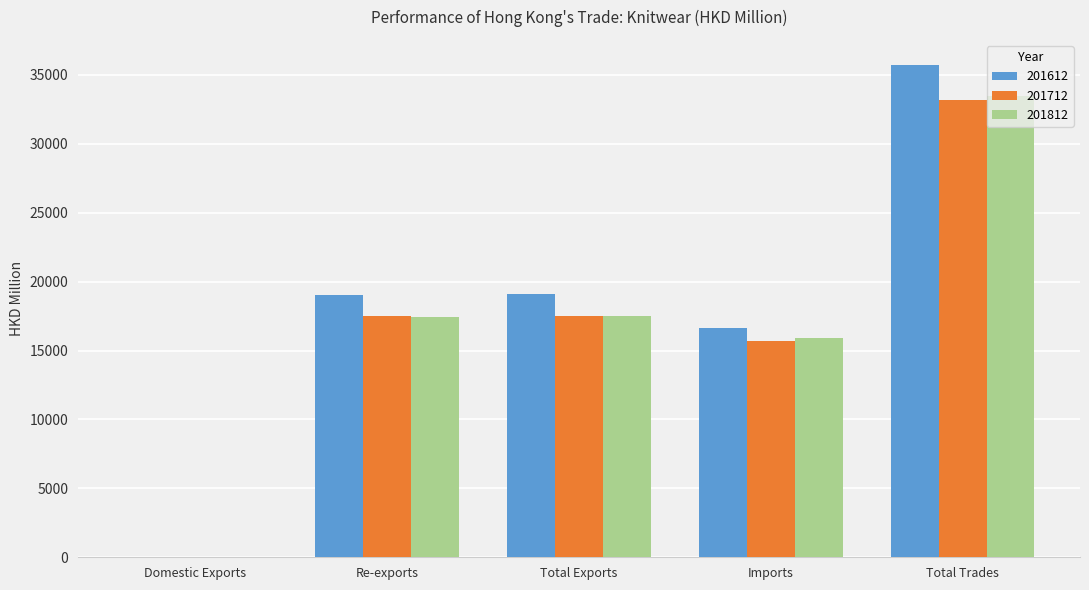

What is the average value of the 201712 series?

16778.2